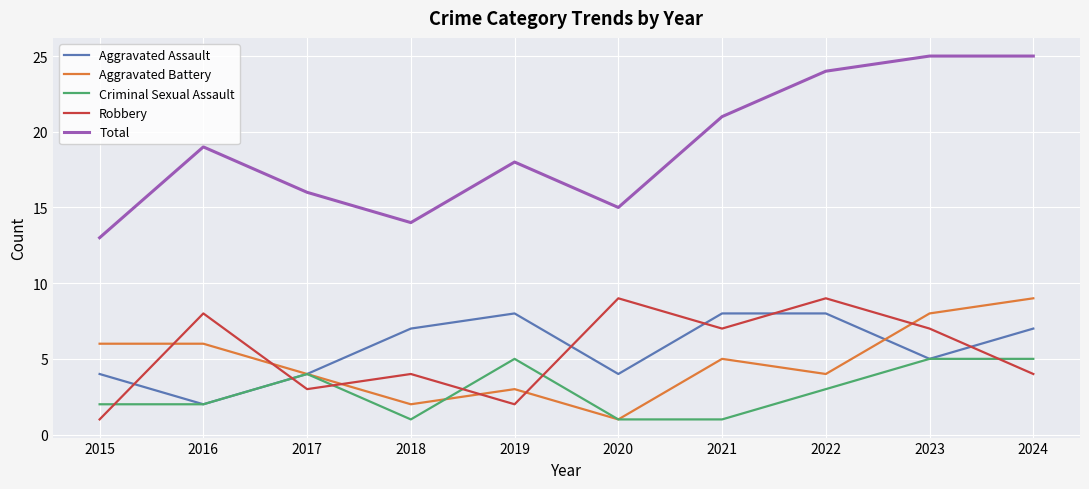

What are all the series names shown in the legend?

Aggravated Assault, Aggravated Battery, Criminal Sexual Assault, Robbery, Total